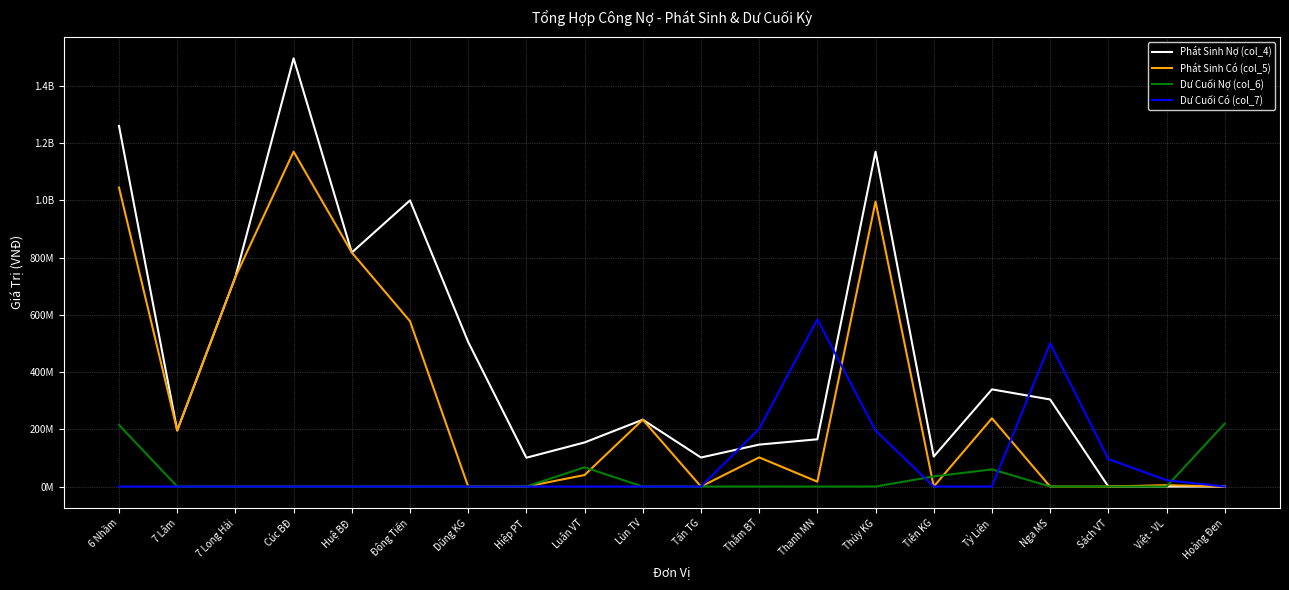

What are all the series names shown in the legend?

Phát Sinh Nợ (col_4), Phát Sinh Có (col_5), Dư Cuối Nợ (col_6), Dư Cuối Có (col_7)